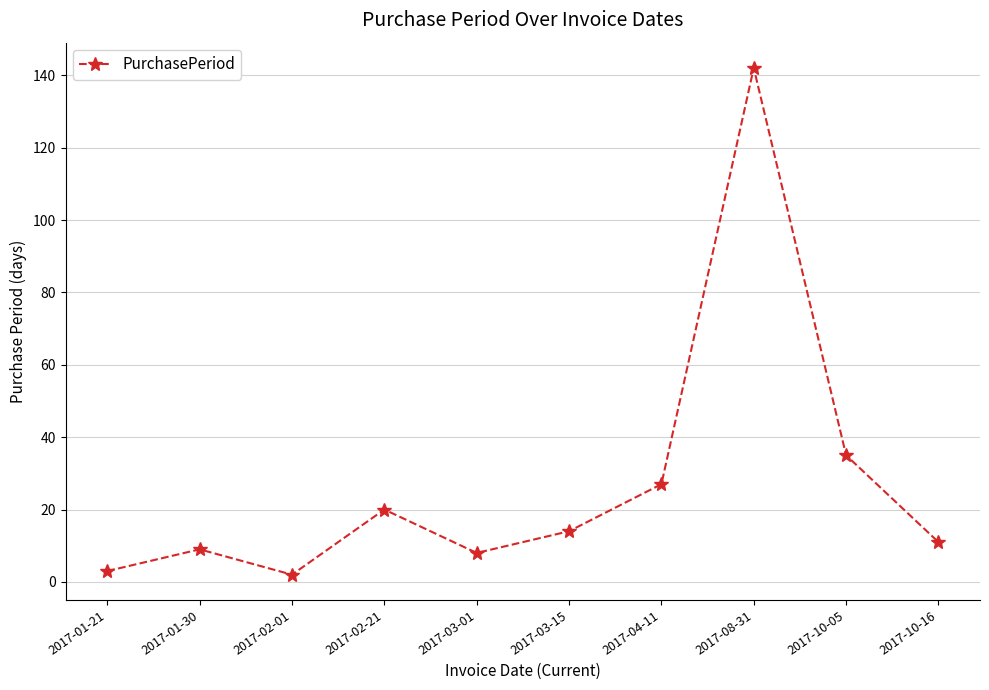

What is the label of the 2nd point from the right?

2017-10-05